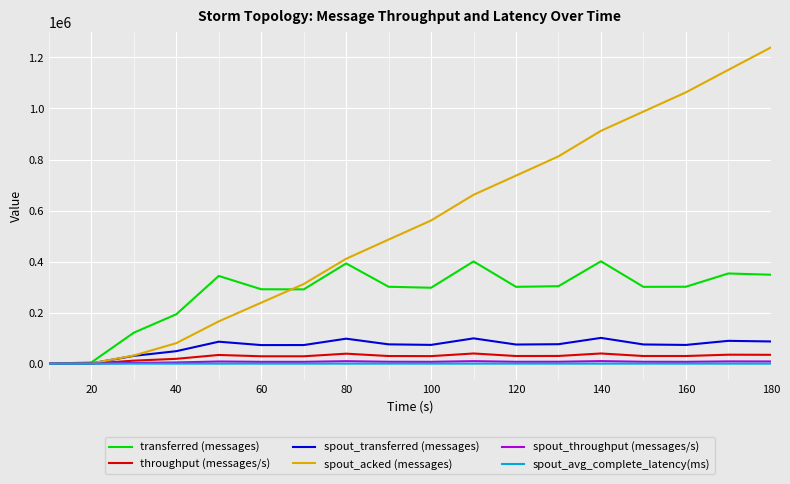

What are all the series names shown in the legend?

transferred (messages), throughput (messages/s), spout_transferred (messages), spout_acked (messages), spout_throughput (messages/s), spout_avg_complete_latency(ms)